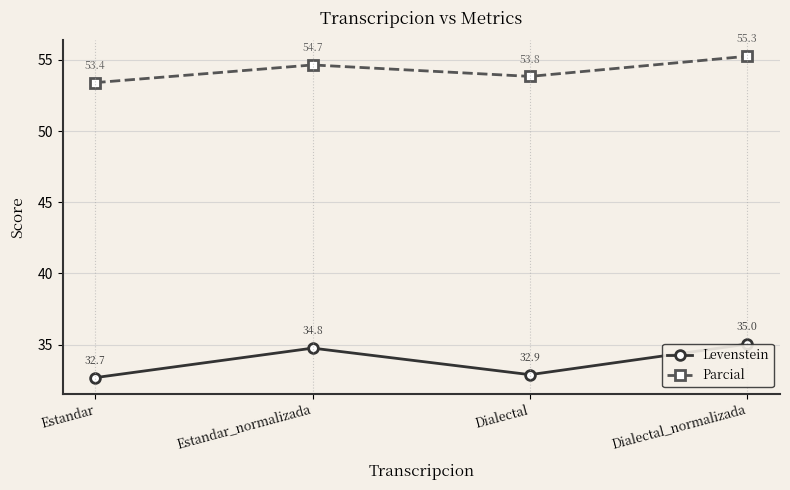

What is the label of the 1st point from the left?

Estandar